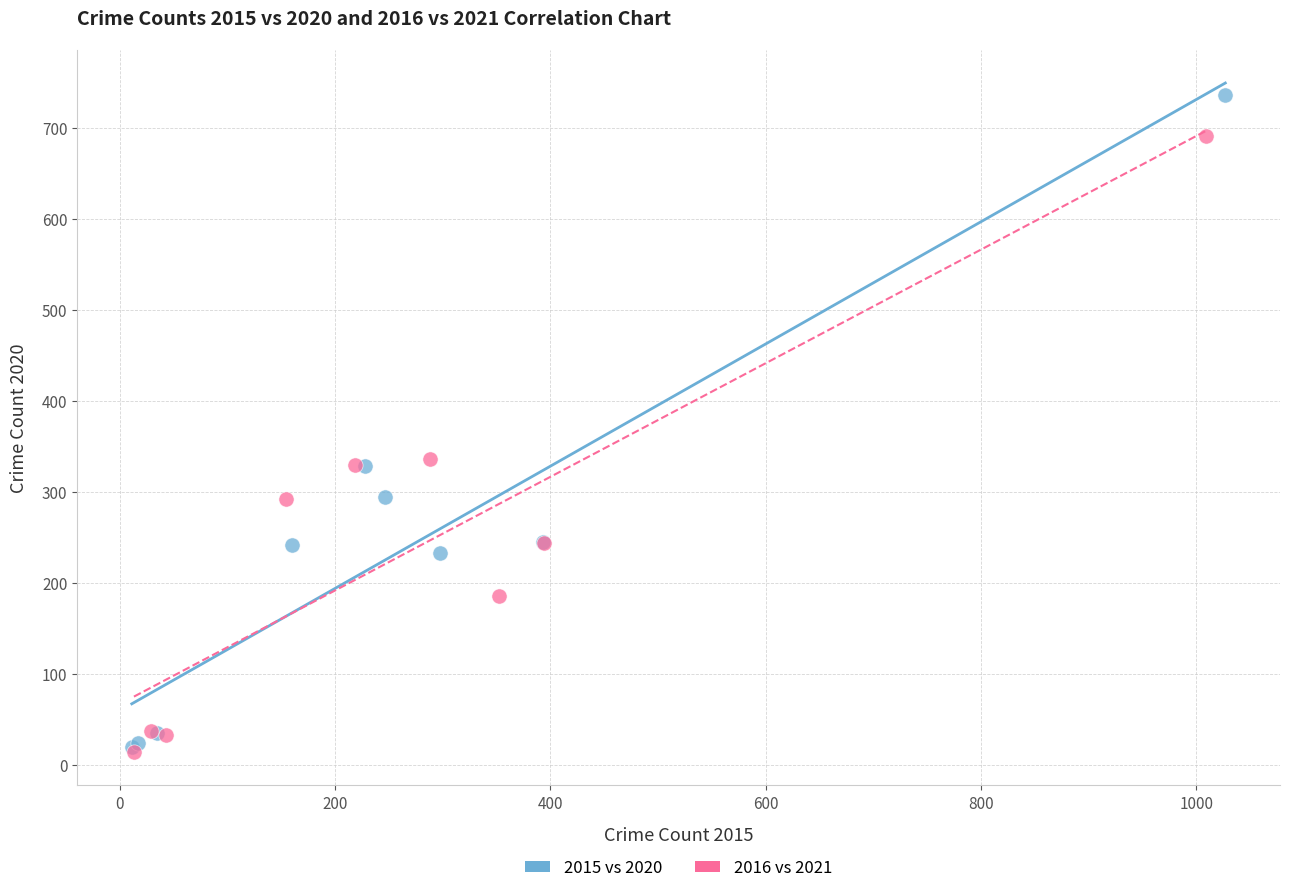

Which series reaches the maximum Y coordinate?

2015 vs 2020